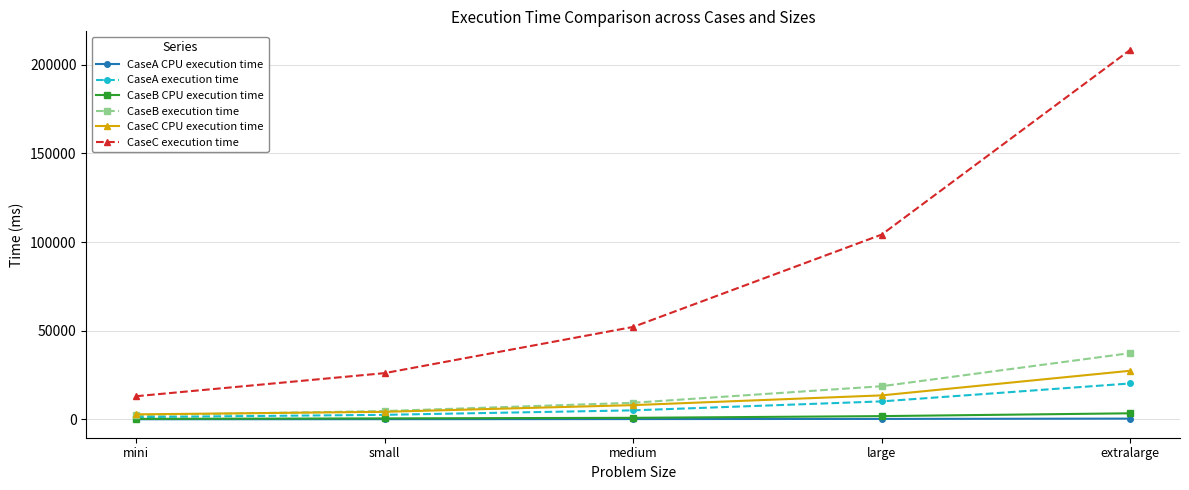

How many data points in CaseC execution time are less than 52125?

2